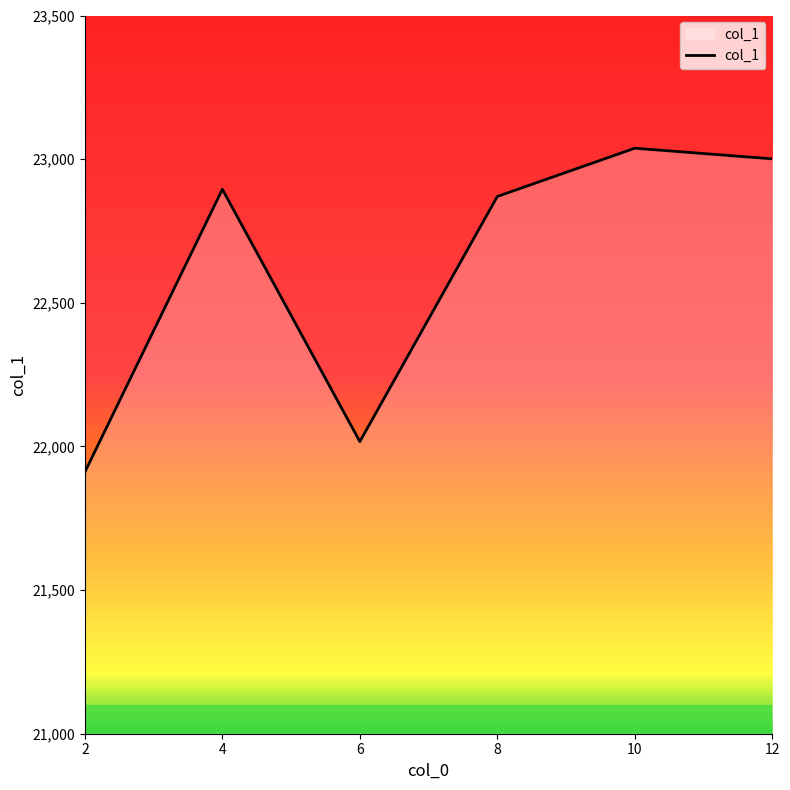

Rank the categories by value from highest to lowest.

10, 12, 4, 8, 6, 2